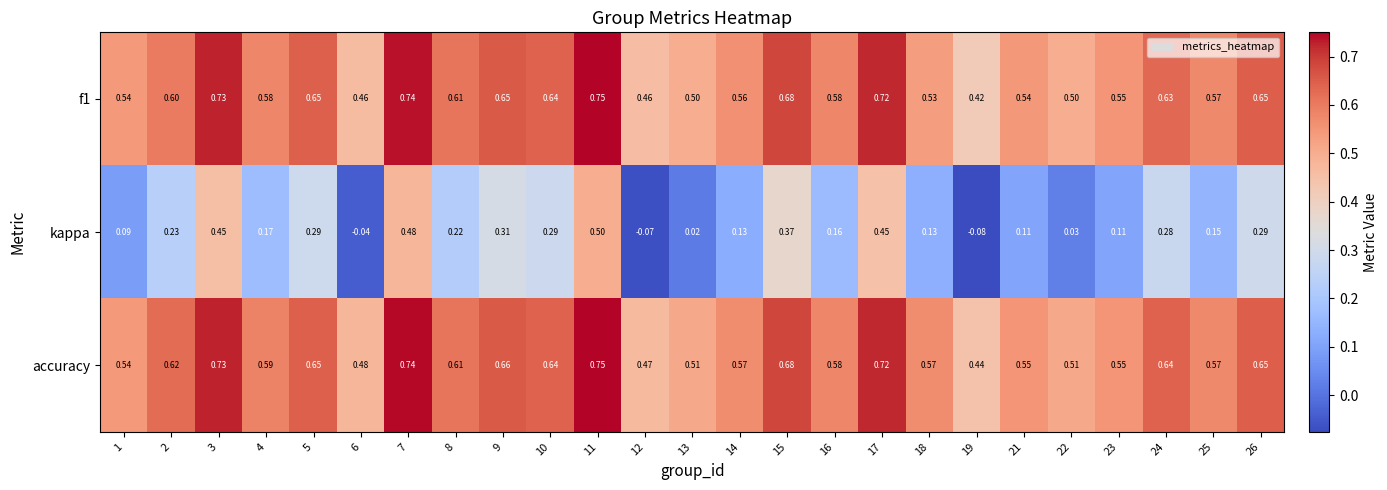

Between 21 and 22, which series saw the biggest shift?

kappa